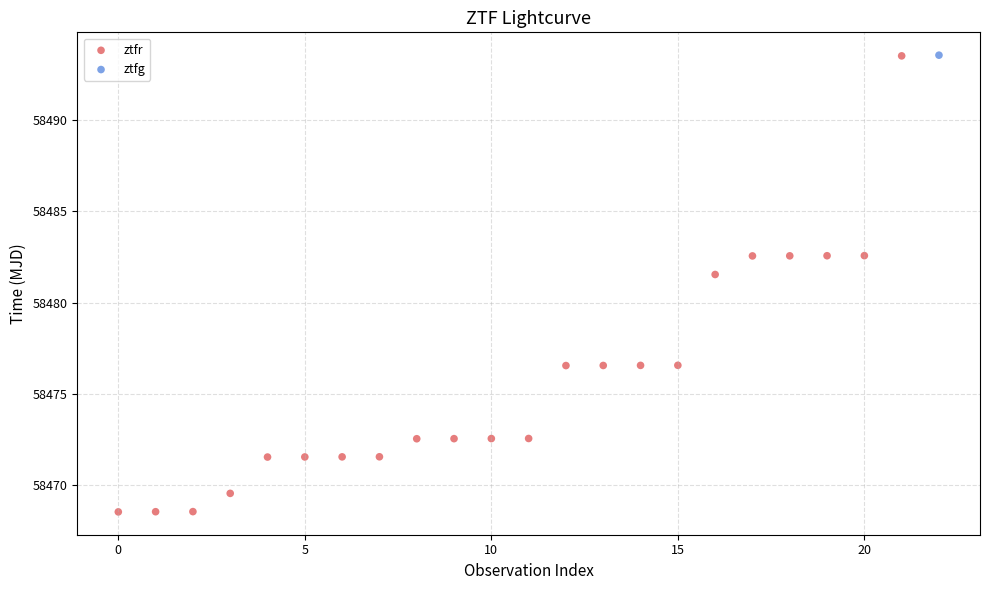

What are all the series names shown in the legend?

ztfr, ztfg